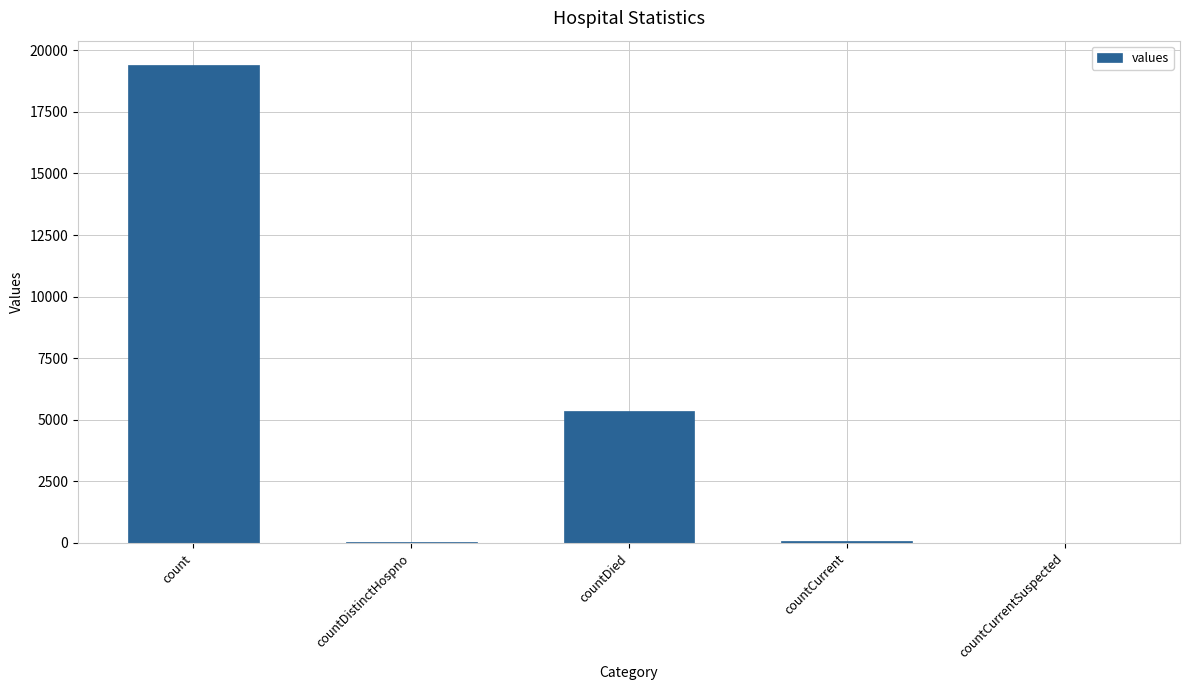

The chart shows a value of 5357 at countDied. True or false?

True